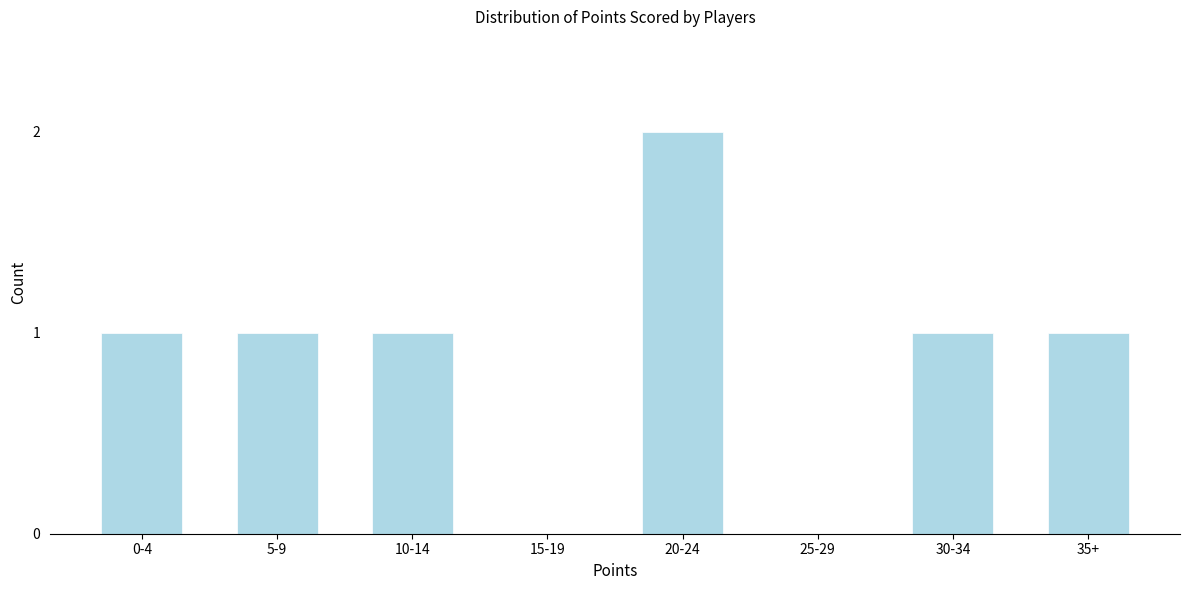

Reading left to right, what are all the values shown in this chart?

0-4=1	5-9=1	10-14=1	15-19=0	20-24=2	25-29=0	30-34=1	35+=1